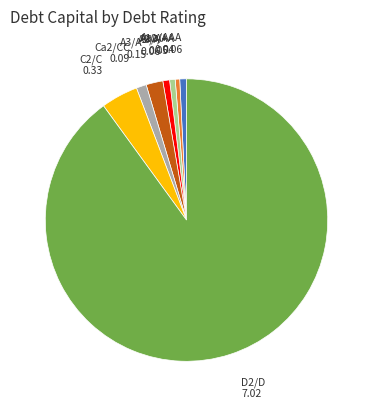

Is there any slice that represents more than half of the pie?

Yes